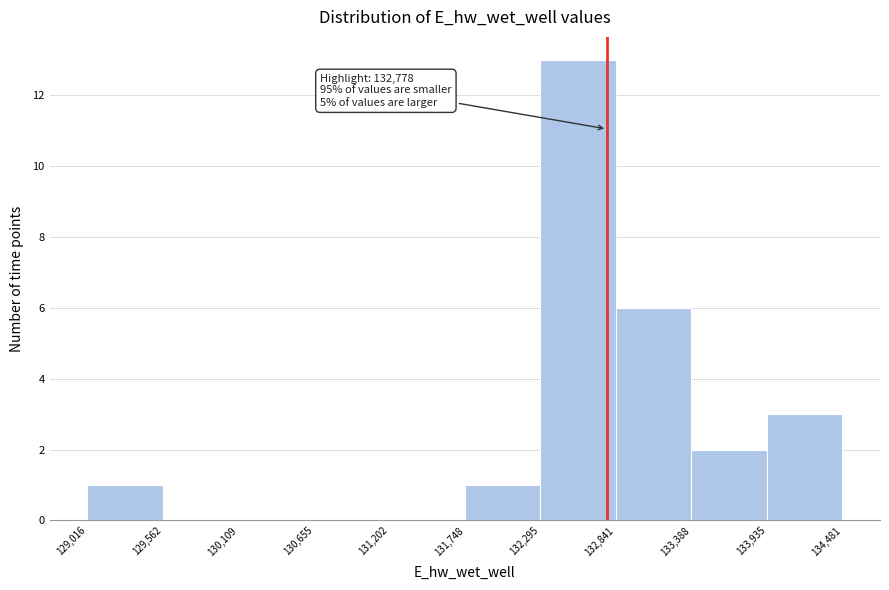

Which range on the x-axis has the tallest bar?

132,295 to 132,841